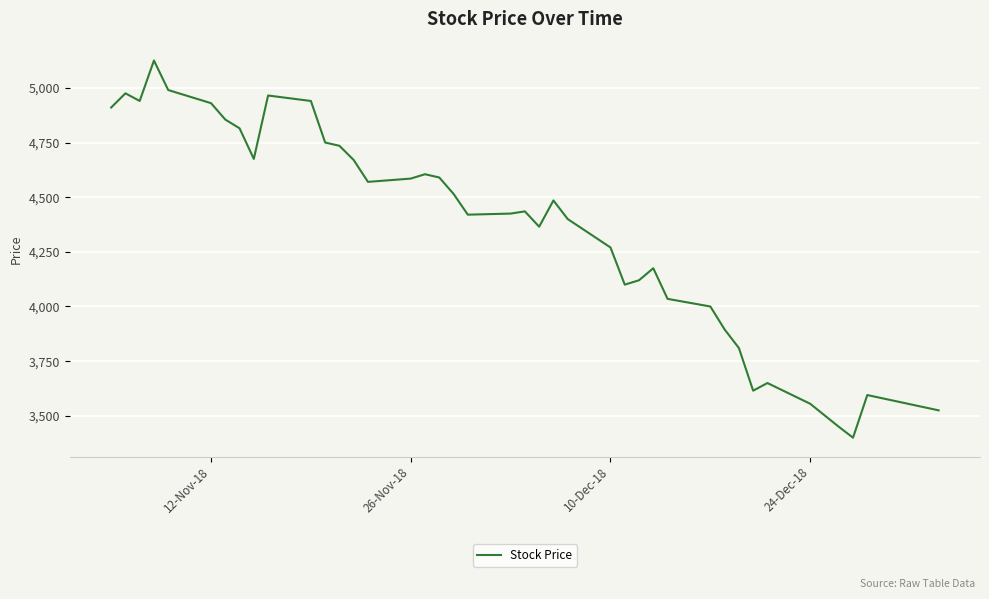

What is the difference between the maximum and minimum values?

1725